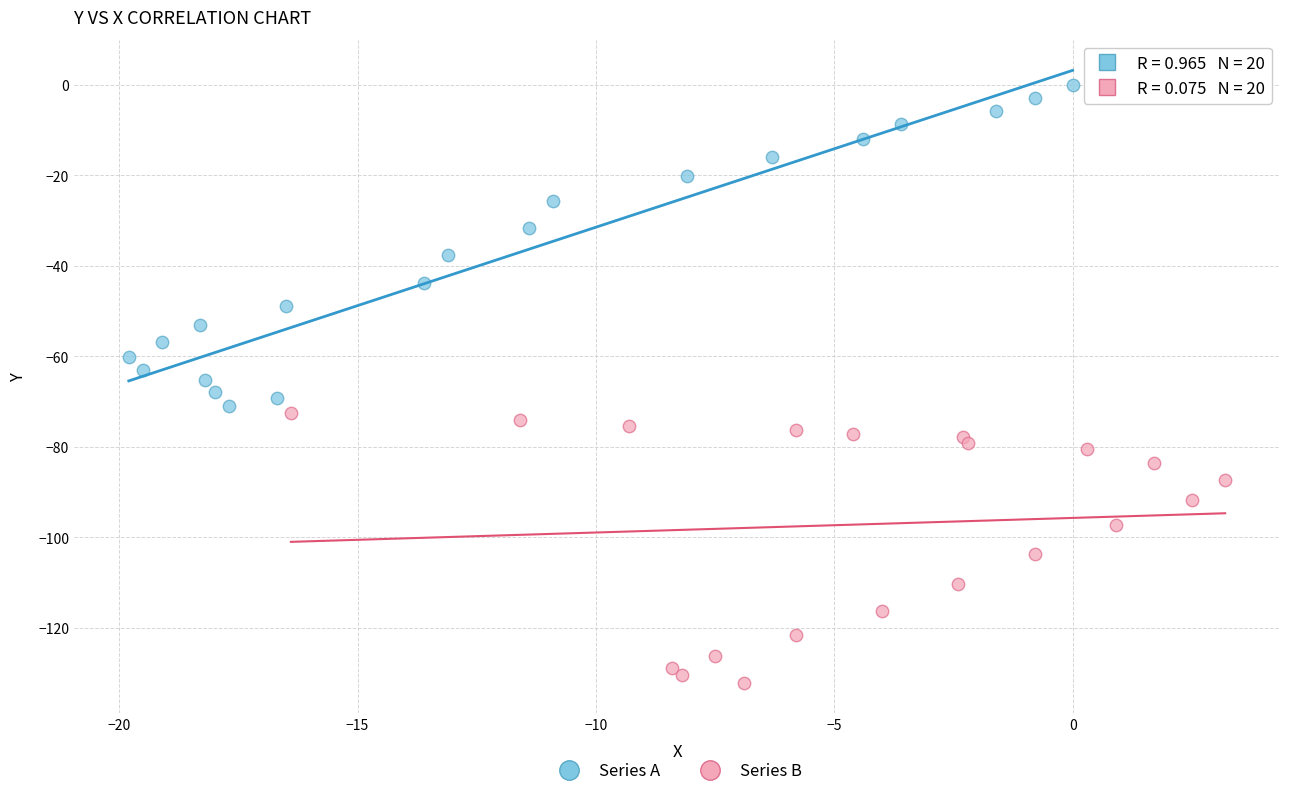

Which series reaches the maximum Y coordinate?

Series A